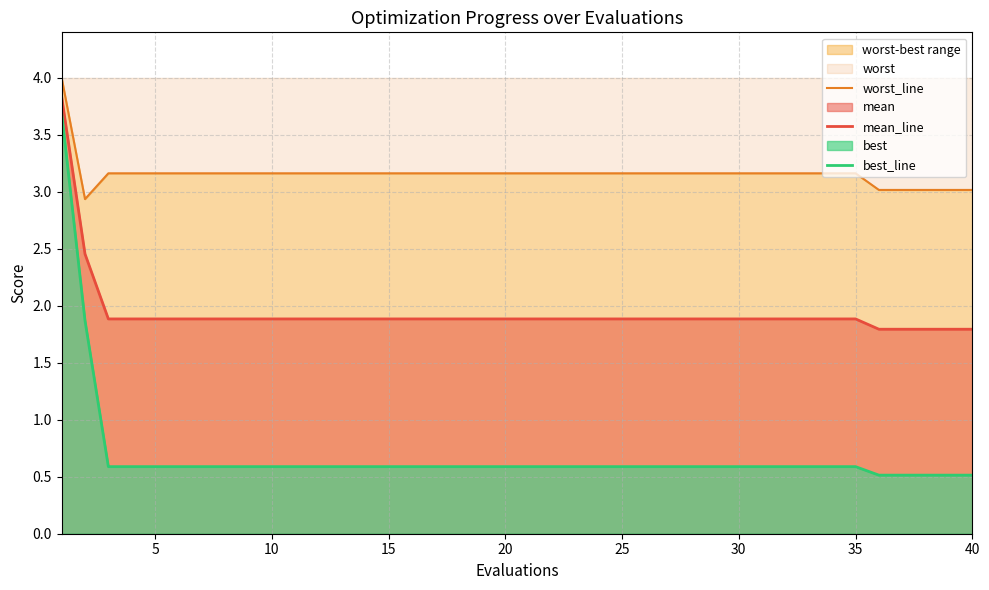

Is it true that mean_line equals 2.8 at 5?

False